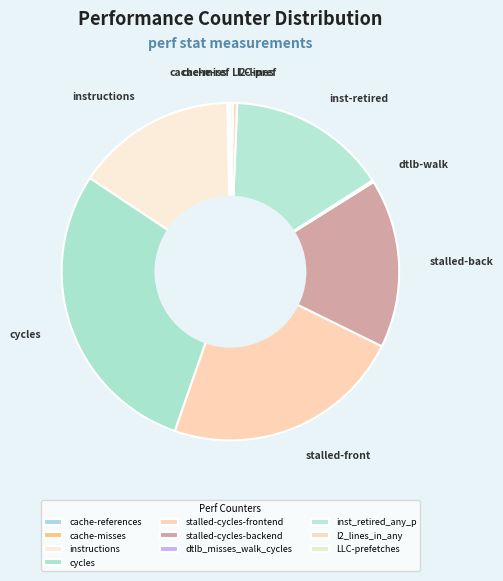

What is the ratio of the value at cycles to the value at l2_lines_in_any?

72.2